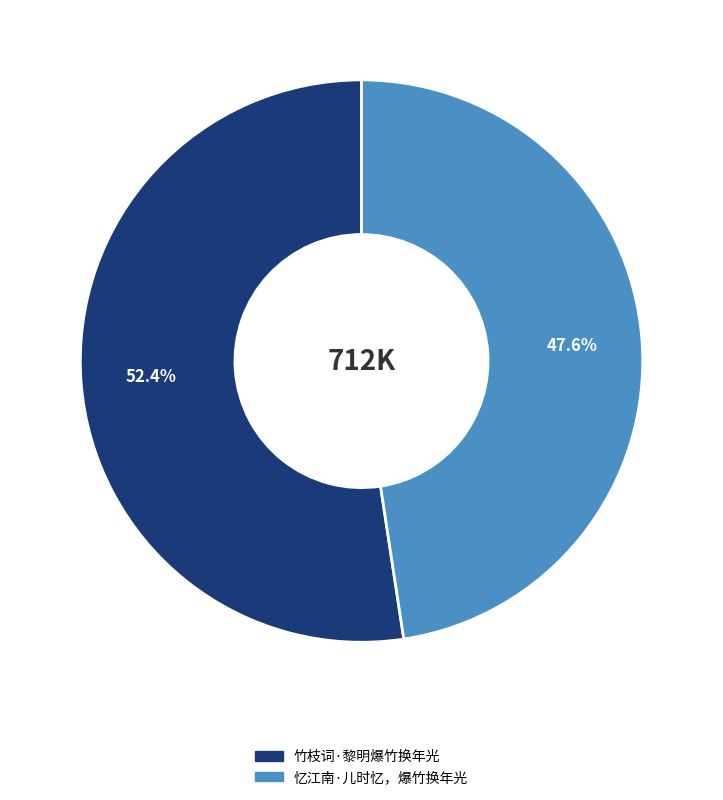

Is it true that 忆江南·儿时忆，爆竹换年光 is 48% of the pie?

True